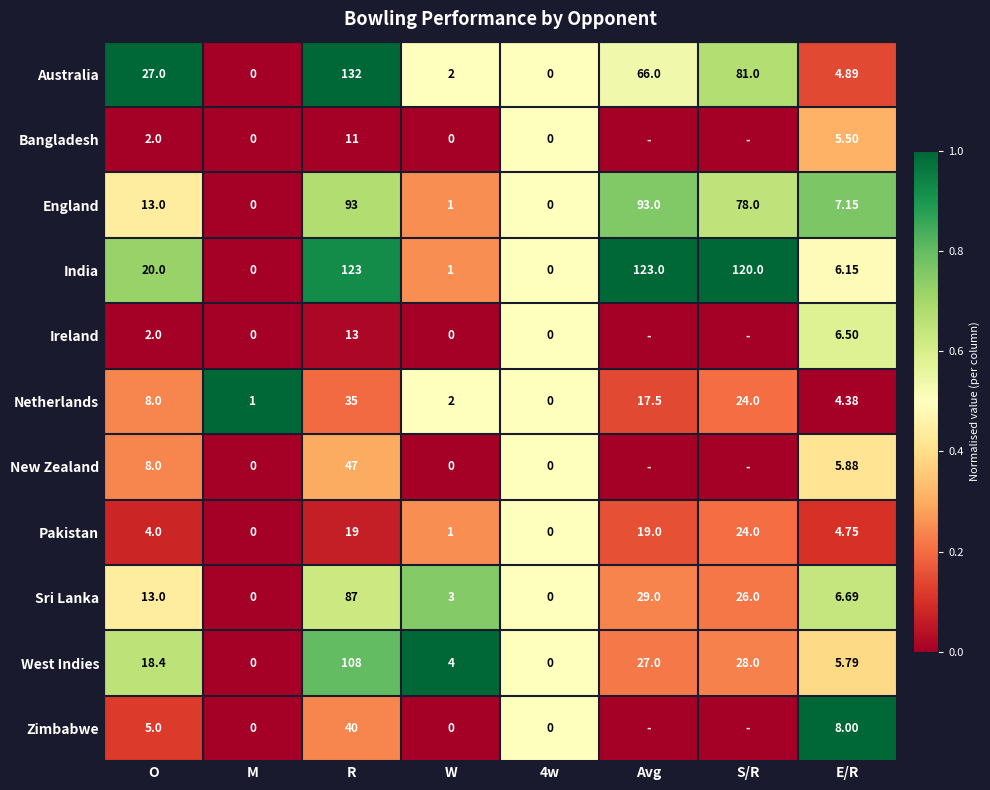

The value of Australia at E/R is 0.1. True or false?

False